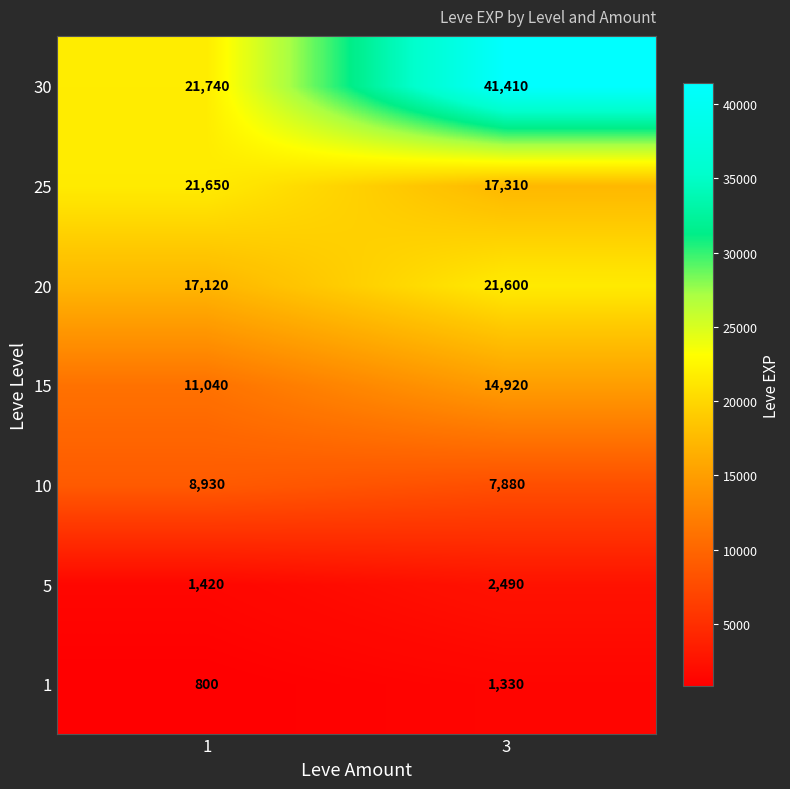

Which series has the largest range (max minus min)?

30